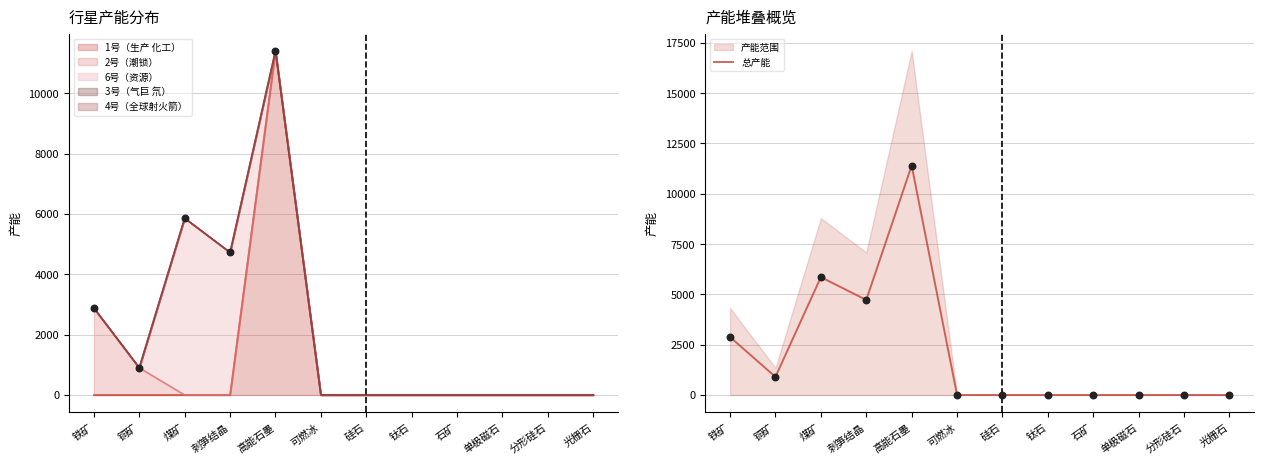

What is the change in value from 铜矿 to 石矿?

-900